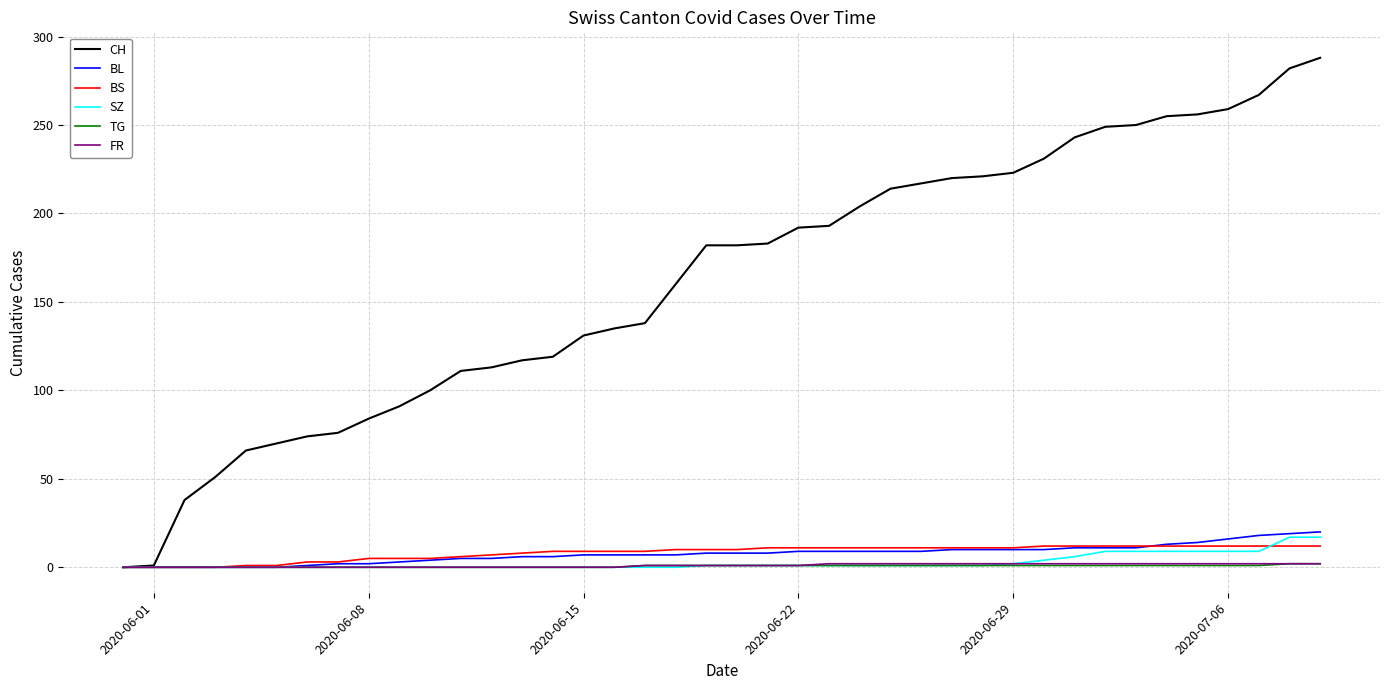

Which series has the widest spread of values?

CH